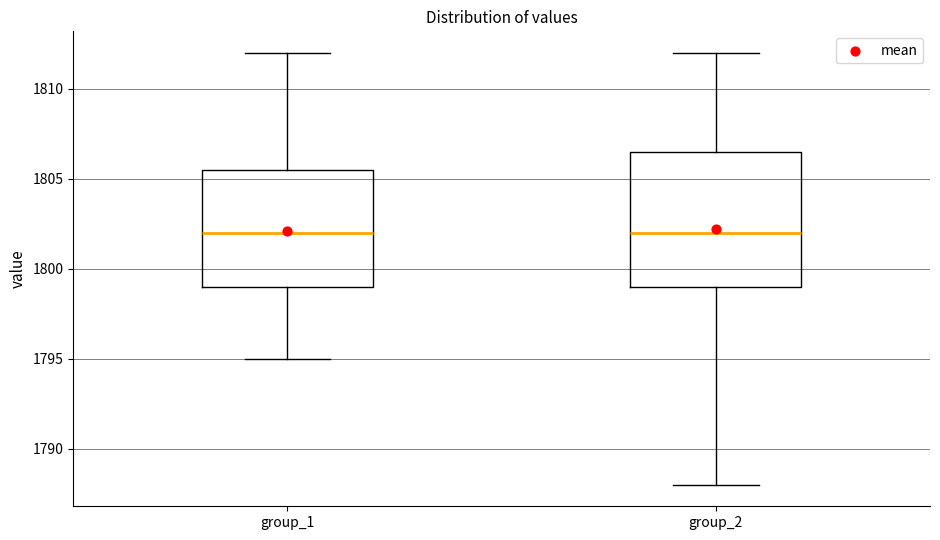

Where is the lower edge of the box for group_1 on the y-axis? The values are not printed on the chart, so give them approximately, as read against the axis.

1799.0